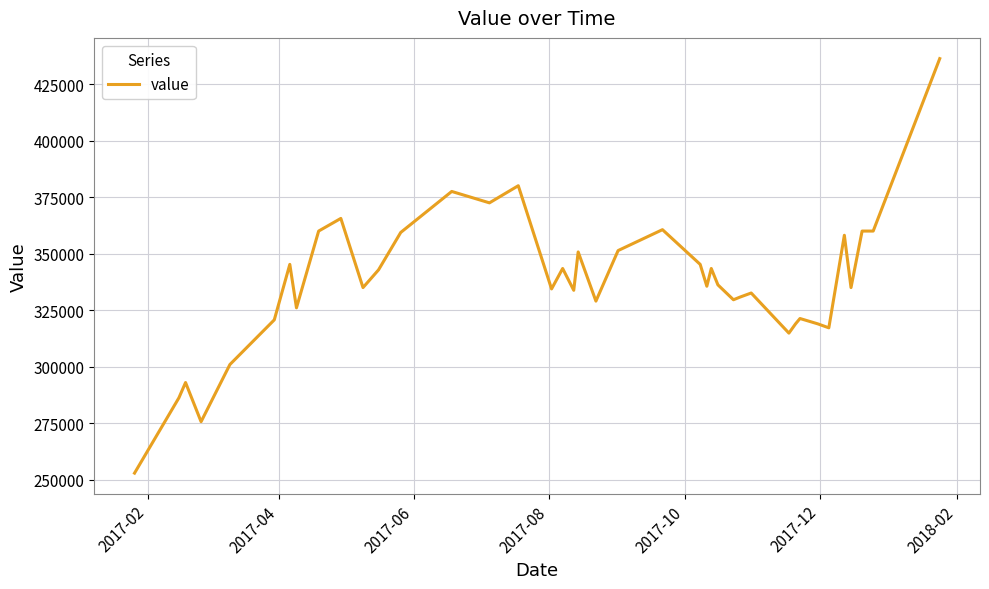

What is the difference between the maximum and minimum values?

183511.4